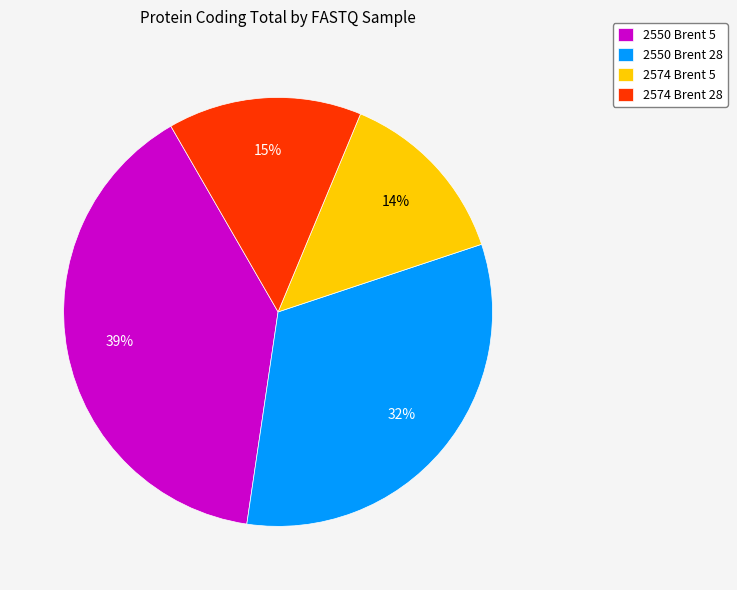

Do 2574 Brent 5 and 2550 Brent 5 together represent more than half of the pie?

Yes